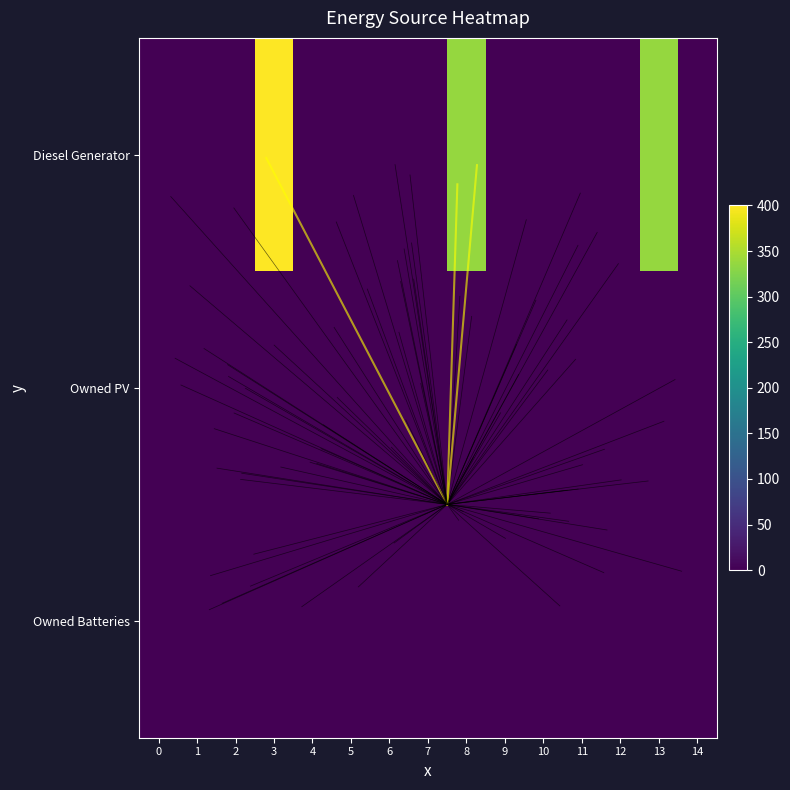

How many categories are shown in the chart?

15